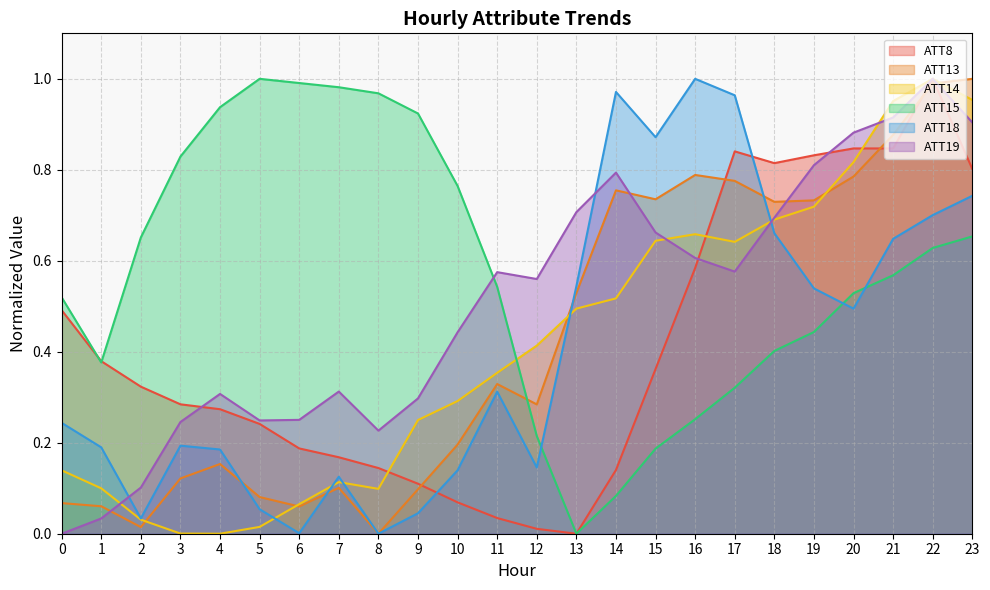

How many positive values does the ATT14 series have?

23